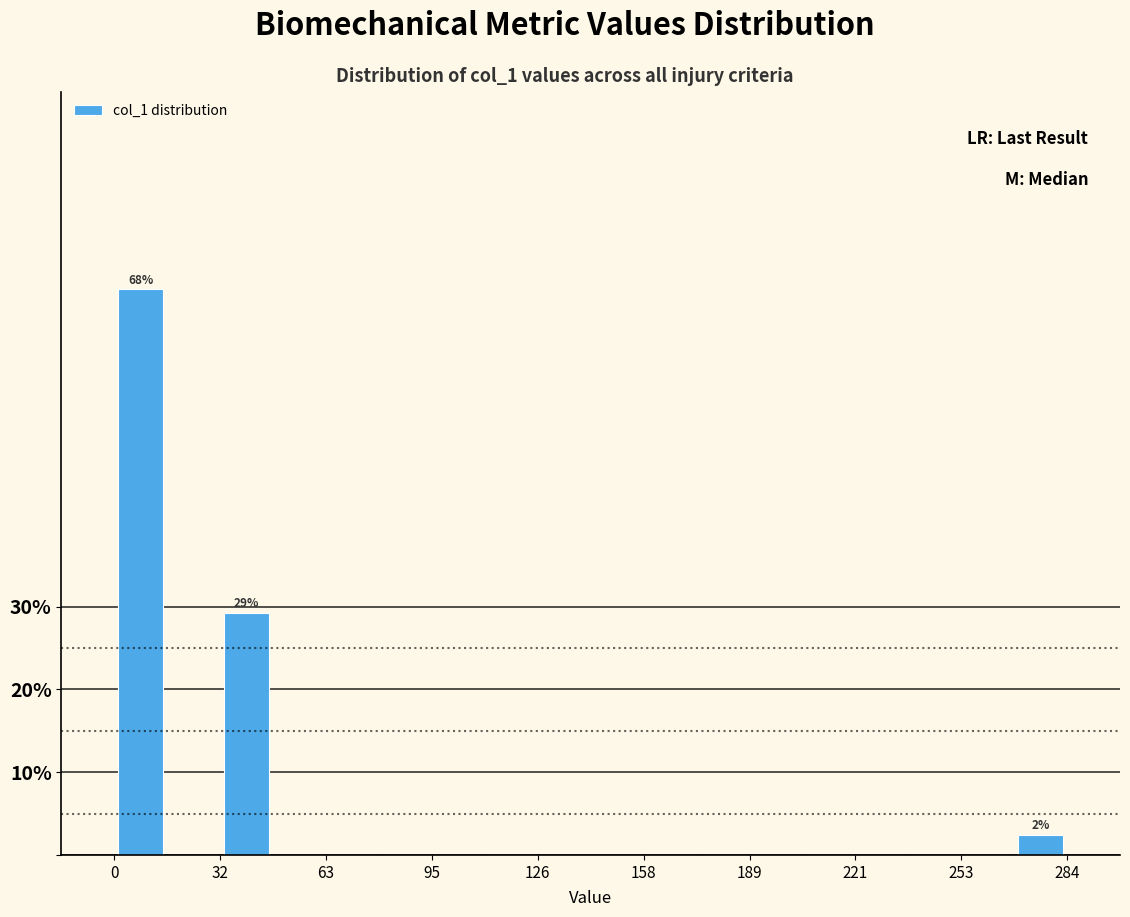

Read against the x-axis, roughly where is the centre of the tallest bar?

10